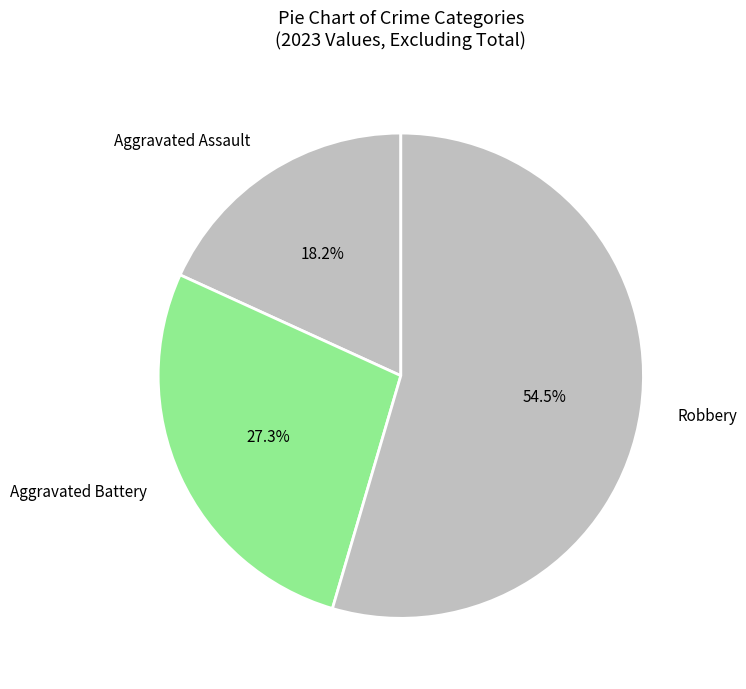

Combined, do Aggravated Assault and Robbery account for over 50%?

Yes